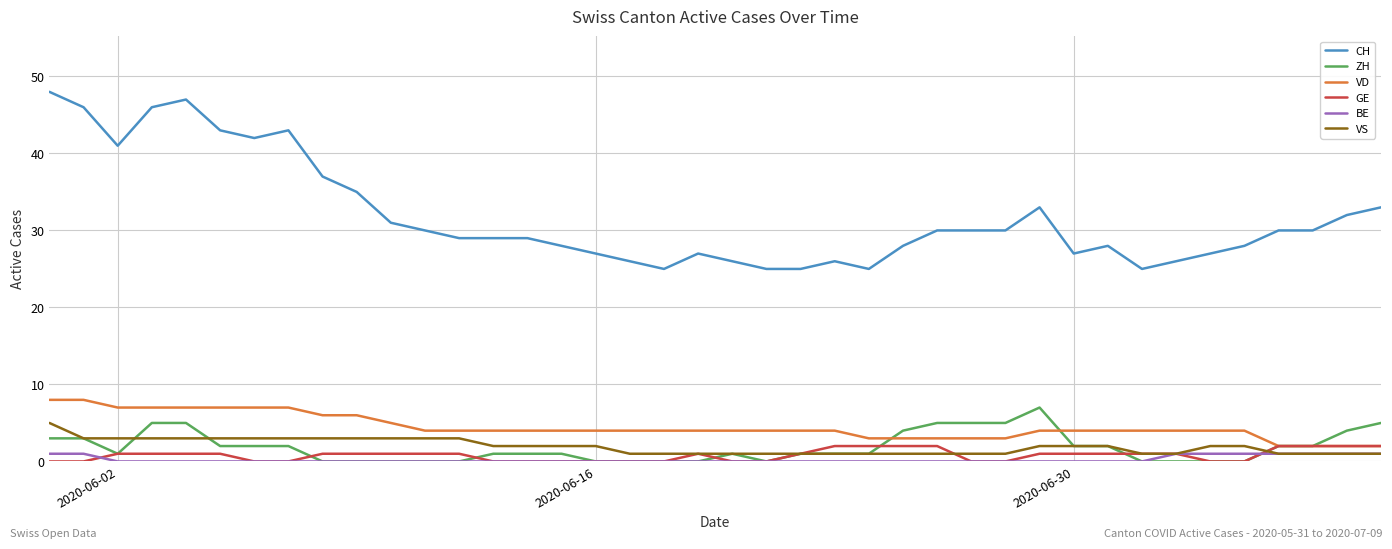

Which series has the widest spread of values?

CH